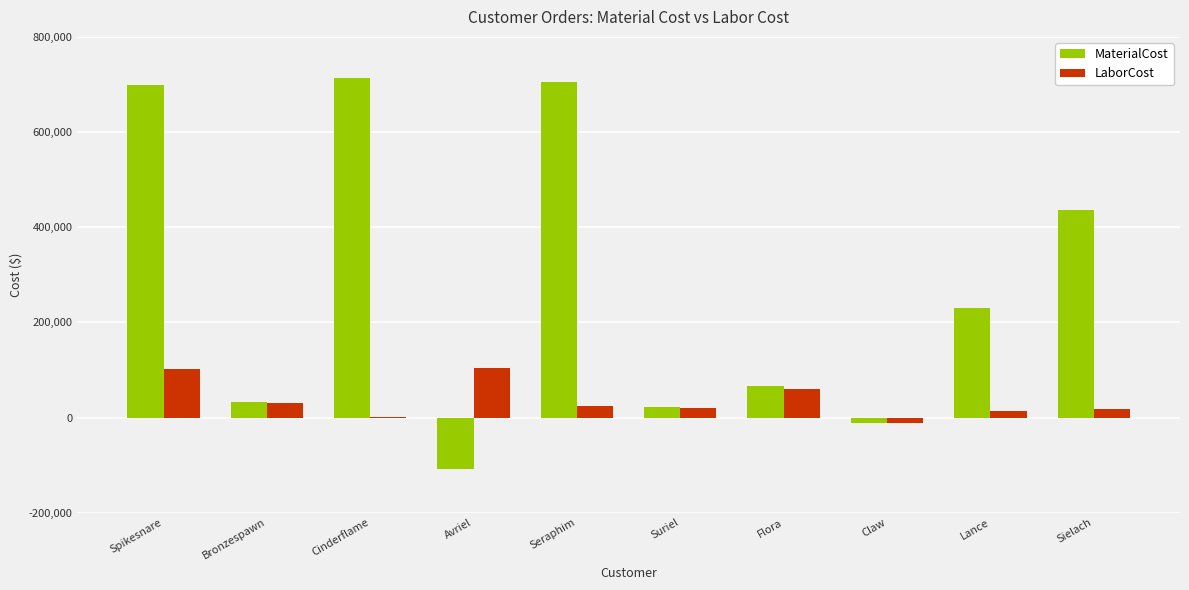

Is it true that LaborCost equals 103519.3 at Avriel?

True